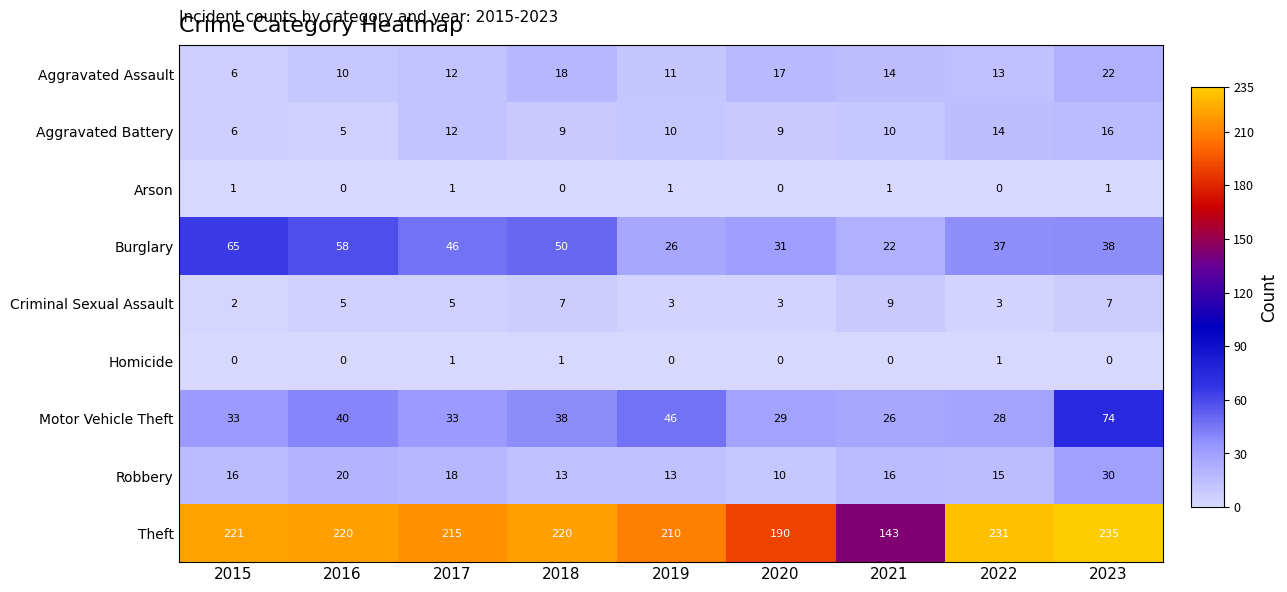

At which label is Aggravated Assault closest to 14?

2021